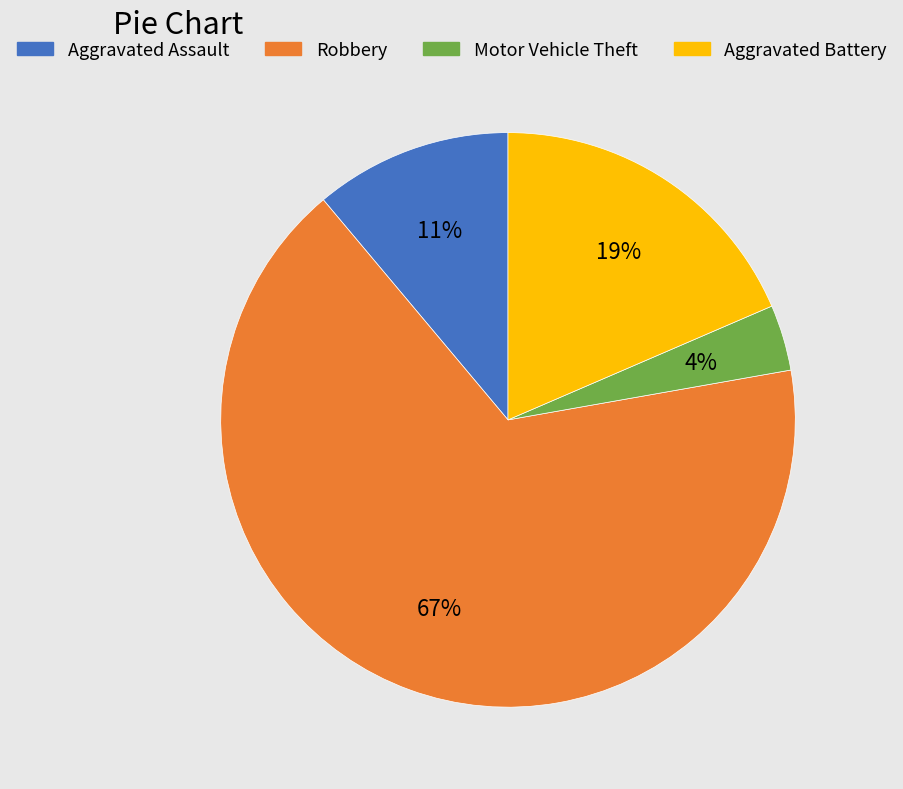

Is there any slice that represents more than half of the pie?

Yes